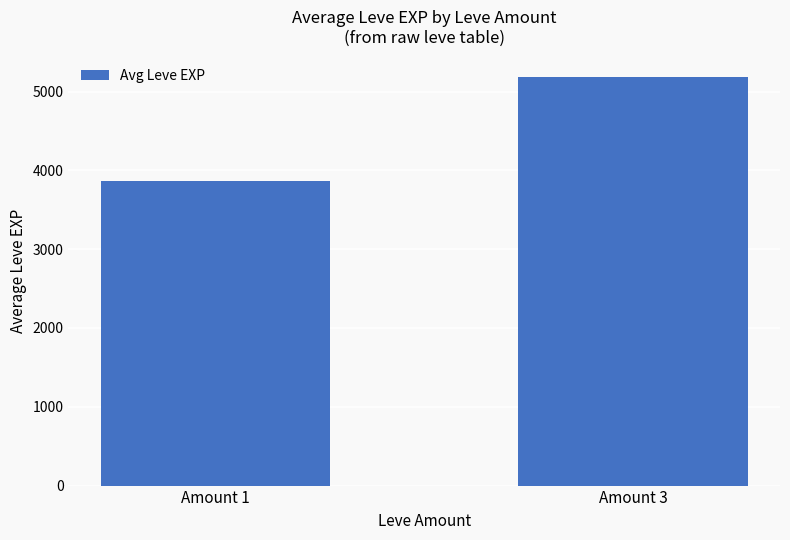

What is the difference between the maximum and minimum values?

1318